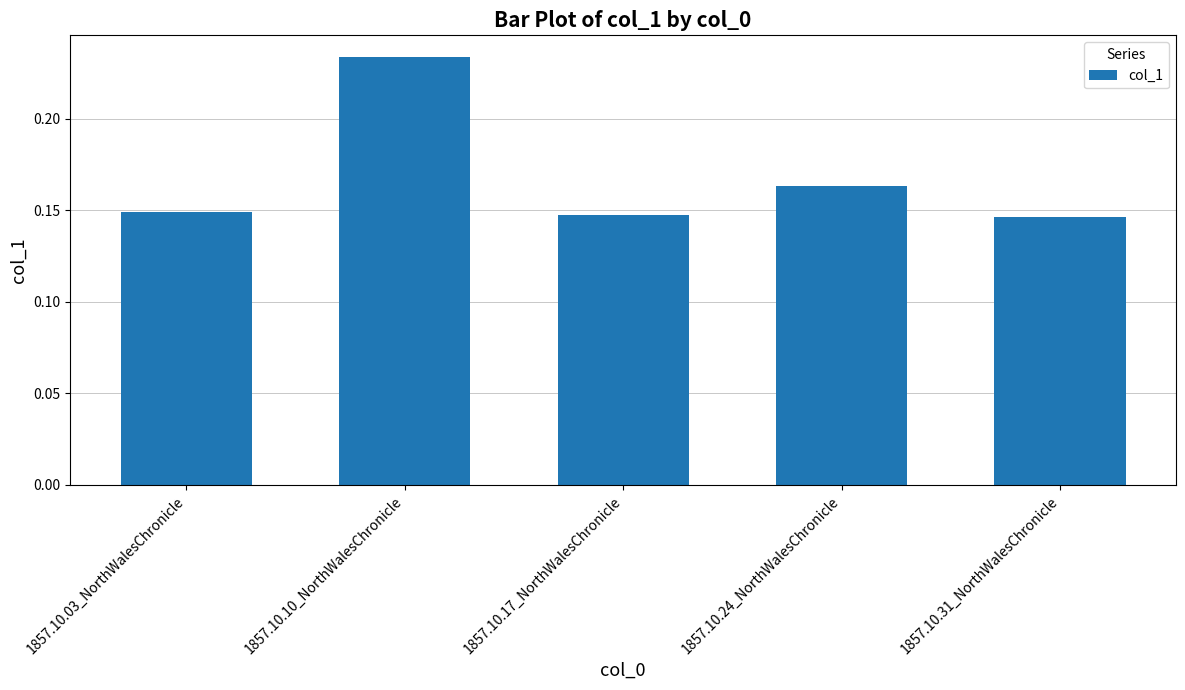

How many bars are there in total?

5